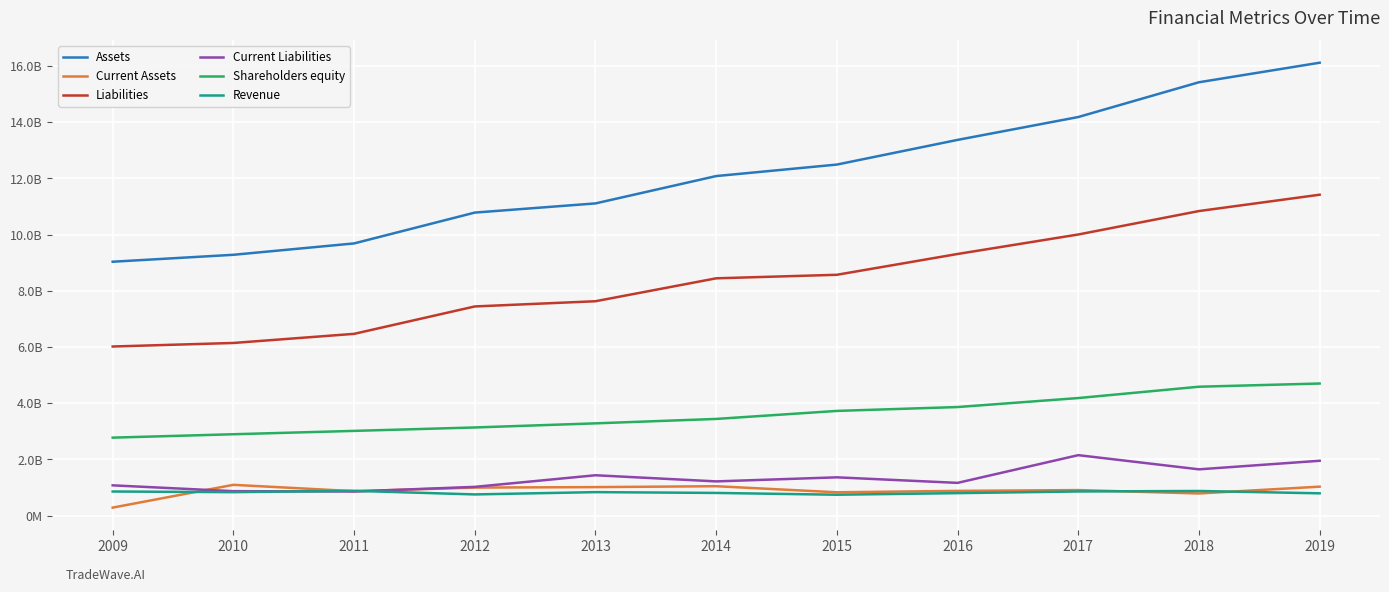

What is the sum of the Liabilities values at 2018 and 2015?

19411400000